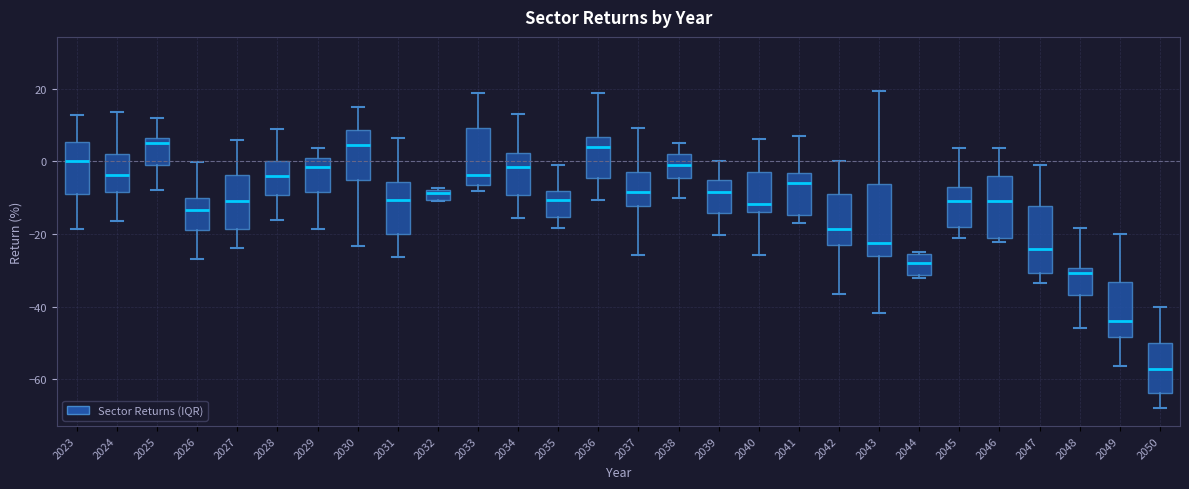

Where does the lower whisker of the box at x = 2036 end on the y-axis? The values are not printed on the chart, so give them approximately, as read against the axis.

-10